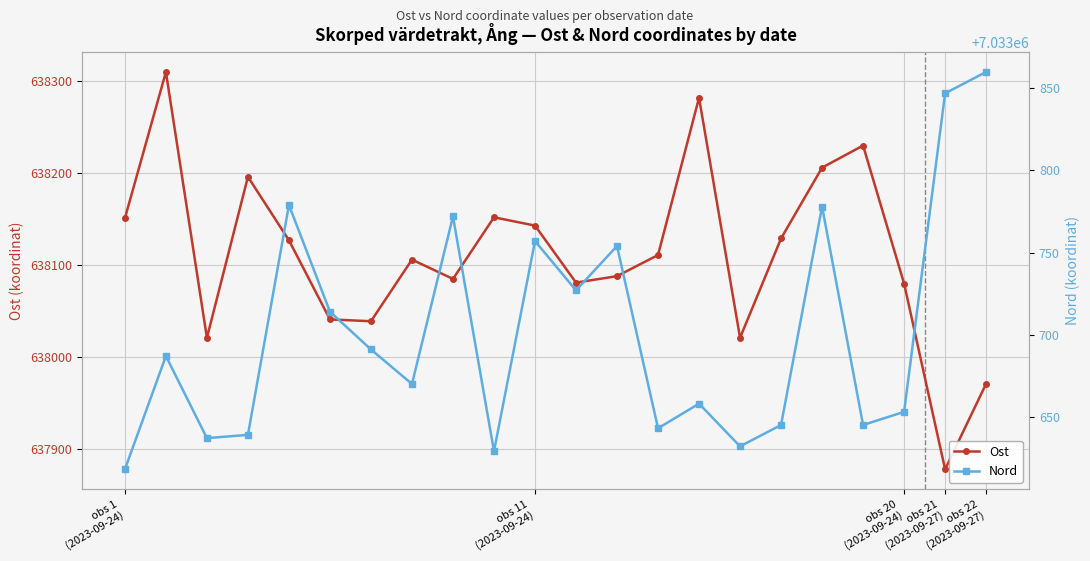

What is the label of the 14th point from the right?

8